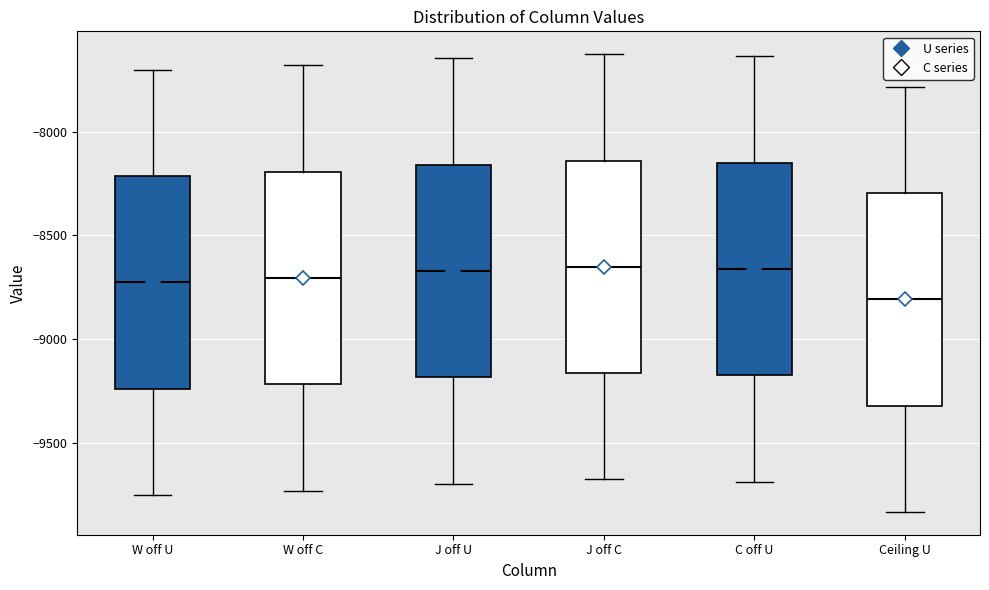

Reading left to right, read every box against the y-axis: the position of its median line, the range the box covers, and the ends of its whiskers. The values are not printed on the chart, so give them approximately, as read against the axis.

W off U: median -8700, box -9250 to -8200, whiskers -9750 to -7700
W off C: median -8700, box -9200 to -8200, whiskers -9750 to -7700
J off U: median -8650, box -9200 to -8150, whiskers -9700 to -7650
J off C: median -8650, box -9150 to -8150, whiskers -9650 to -7650
C off U: median -8650, box -9150 to -8150, whiskers -9700 to -7650
Ceiling U: median -8800, box -9300 to -8300, whiskers -9850 to -7800